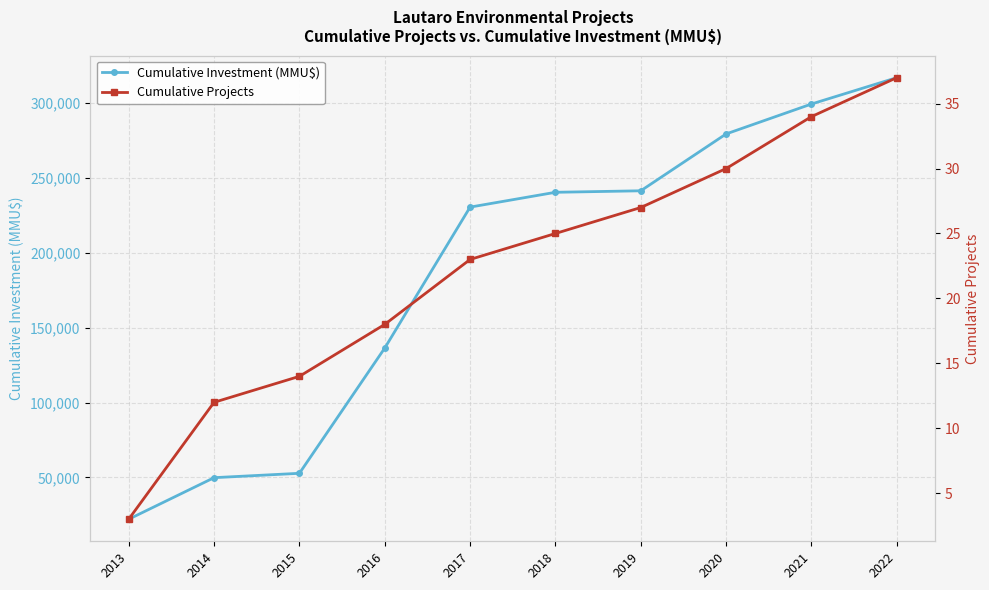

Reading left to right, list all the values displayed in this chart.

Cumulative Investment (MMU$): 22040	49800	52716	136416	230616	240519	241519	279519	299519	317140
Cumulative Projects: 3	12	14	18	23	25	27	30	34	37